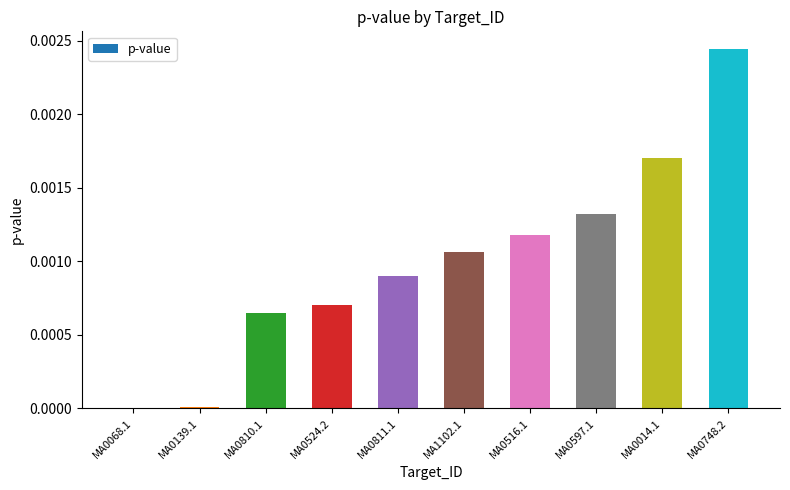

Which label corresponds to the largest value in the chart?

MA0748.2